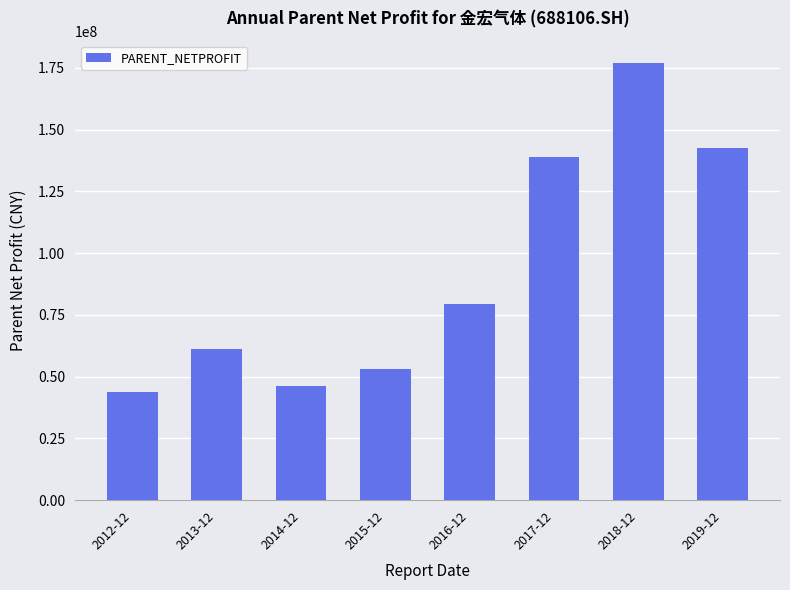

True or false: the data shows 41384434.8 at 2013-12.

False